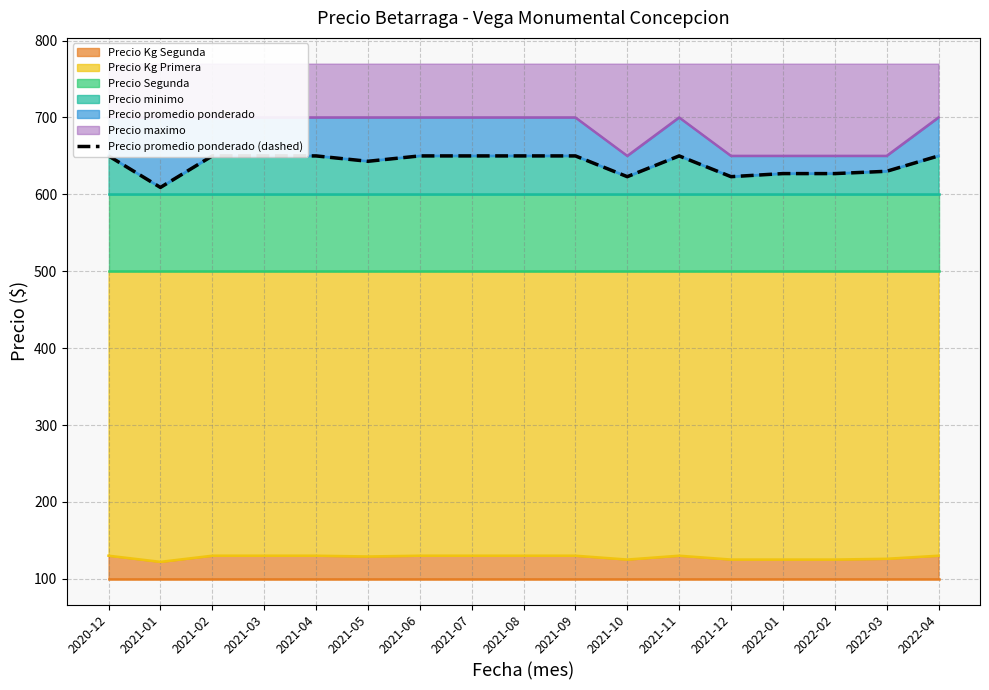

Reading left to right, what are all the values shown in this chart?

650	609	650	650	650	643	650	650	650	650	623	650	623	627	627	630	650